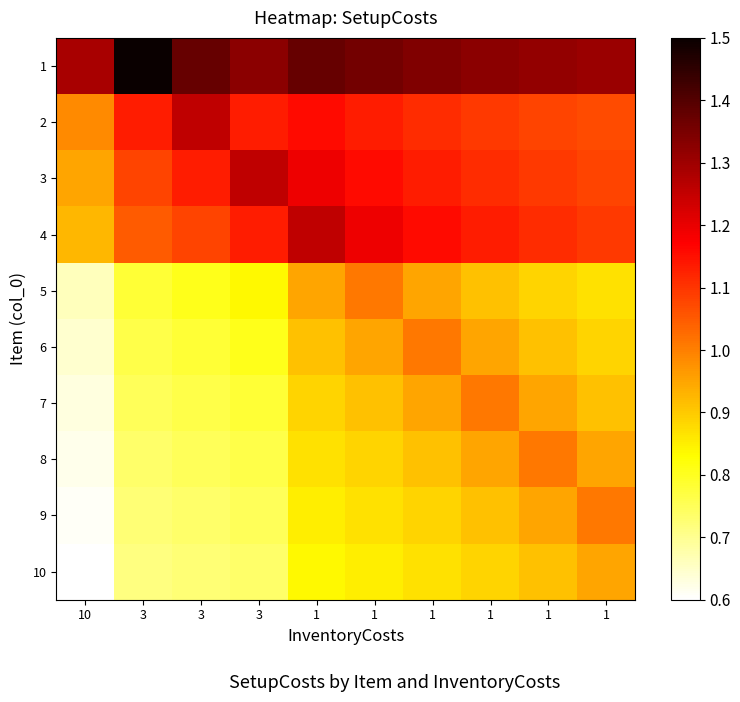

How many distinct data groups are displayed?

10